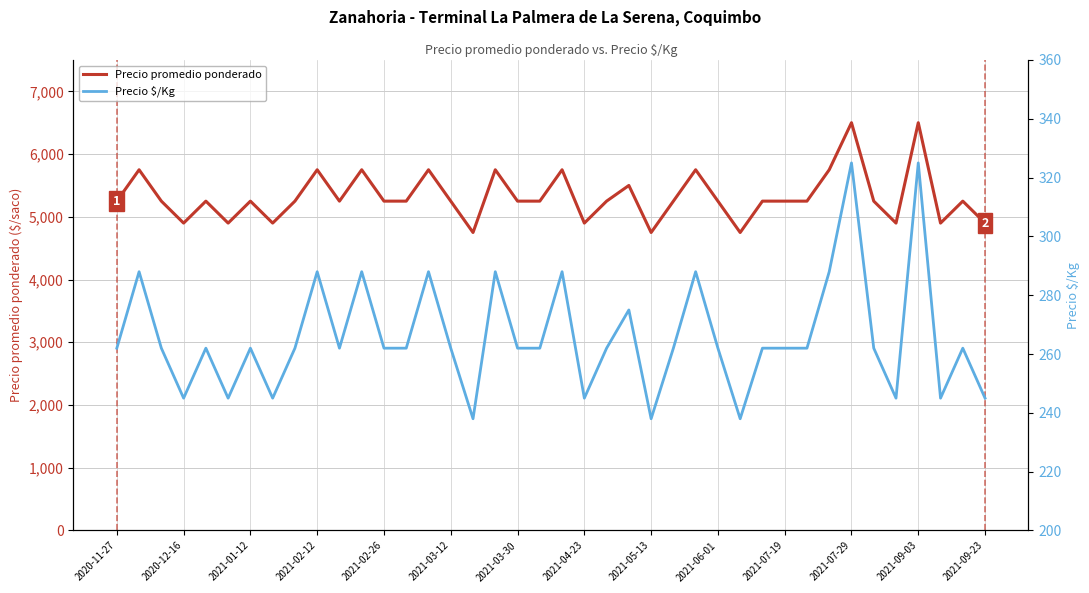

What is the maximum value for Precio $/Kg?

325